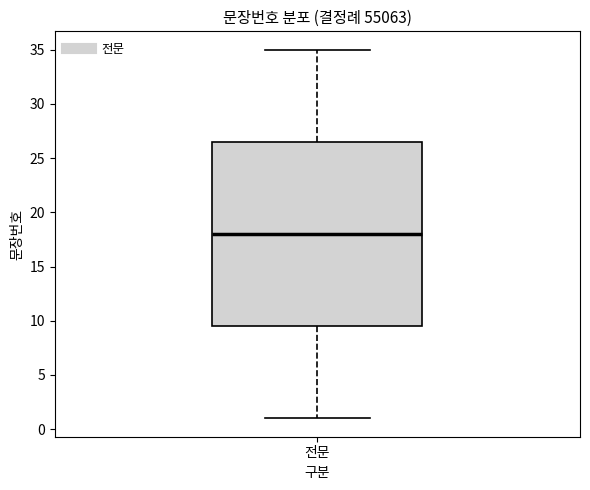

Read this box plot against the y-axis: the position of the median line, the range covered by the box, and the ends of both whiskers. The values are not printed on the chart, so give them approximately, as read against the axis.

median 18.0, box 9.5 to 26.5, whiskers 1.0 to 35.0